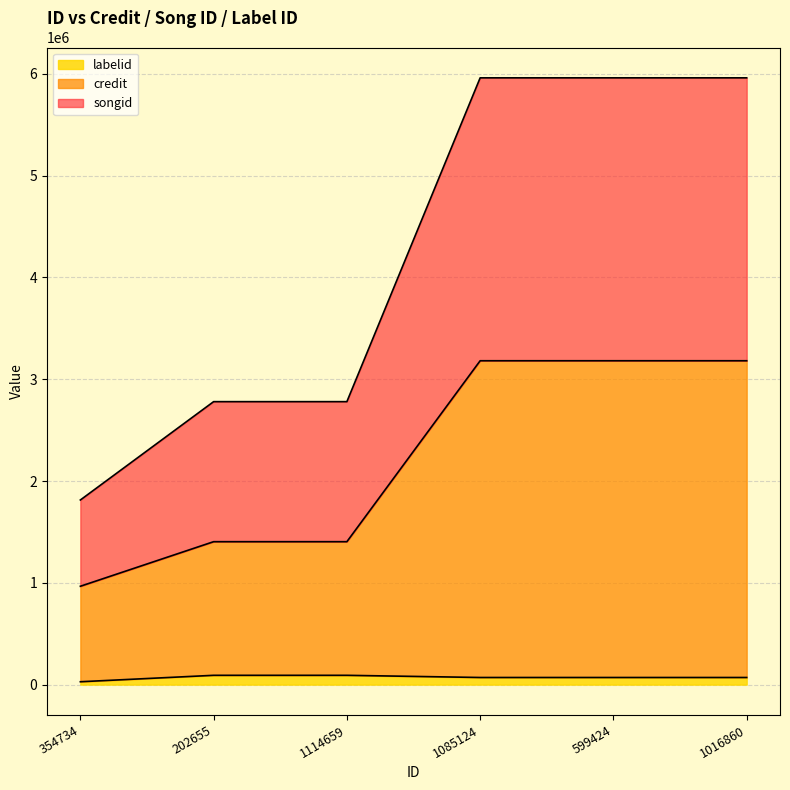

List the series in order of their overall mean, lowest first.

labelid, credit, songid